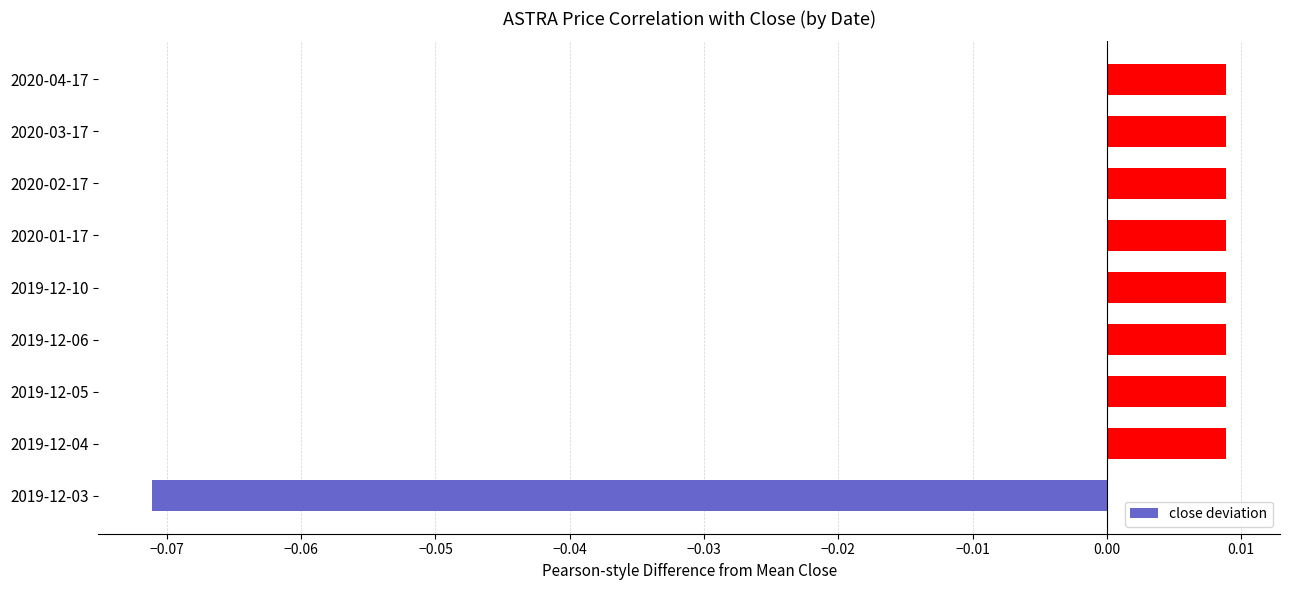

How many bars are there in total?

9